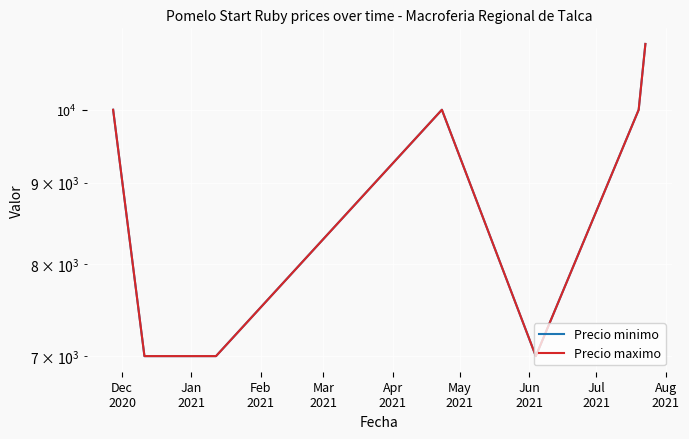

How many lines are shown in the chart?

2